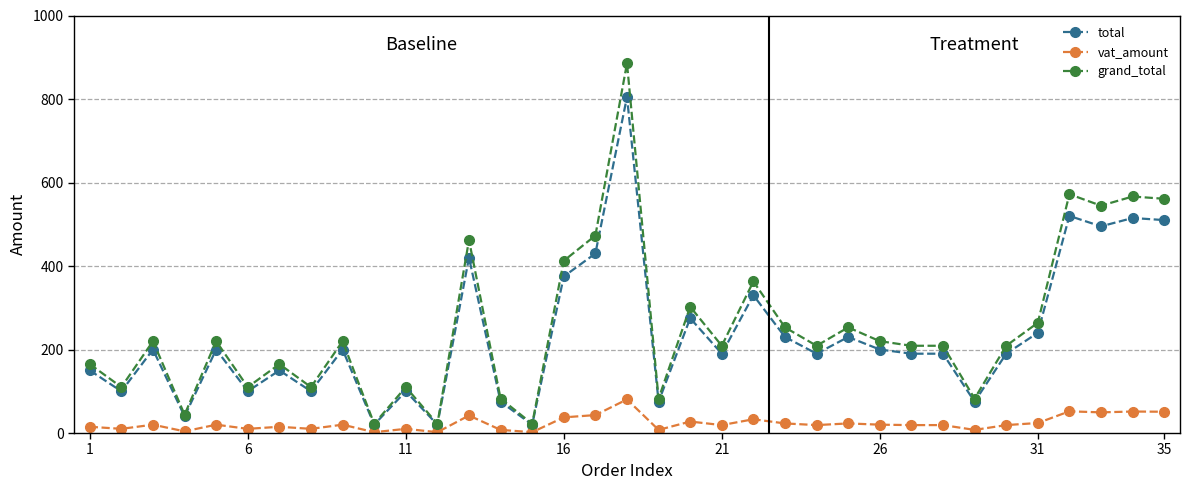

What is the minimum value for total?

20.0